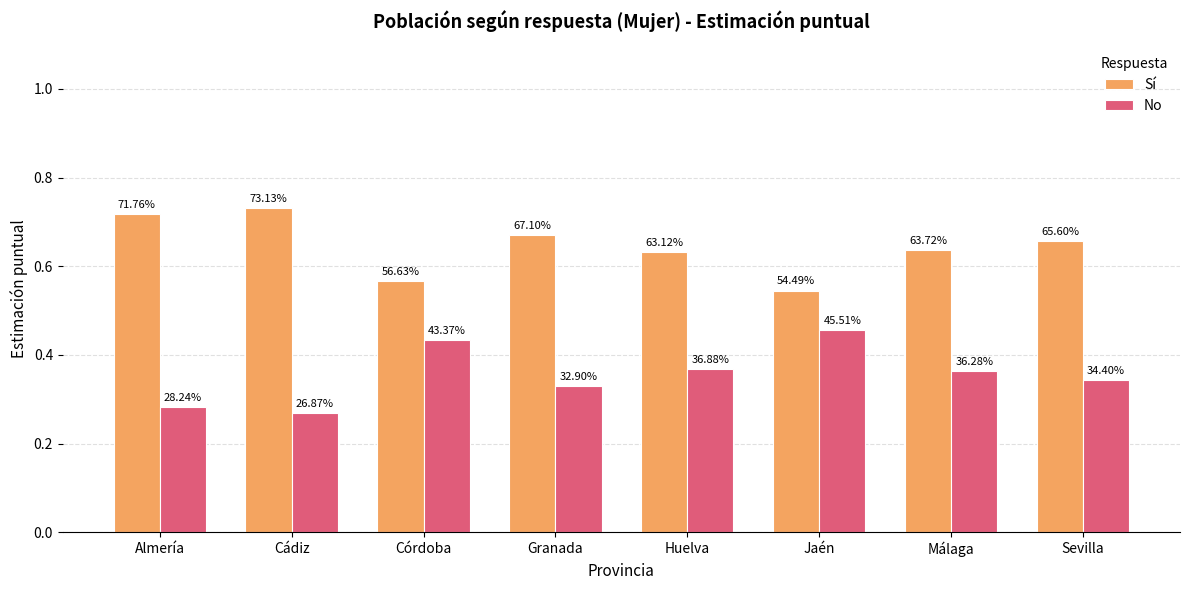

What is the difference between the highest and lowest values at Sevilla?

0.3